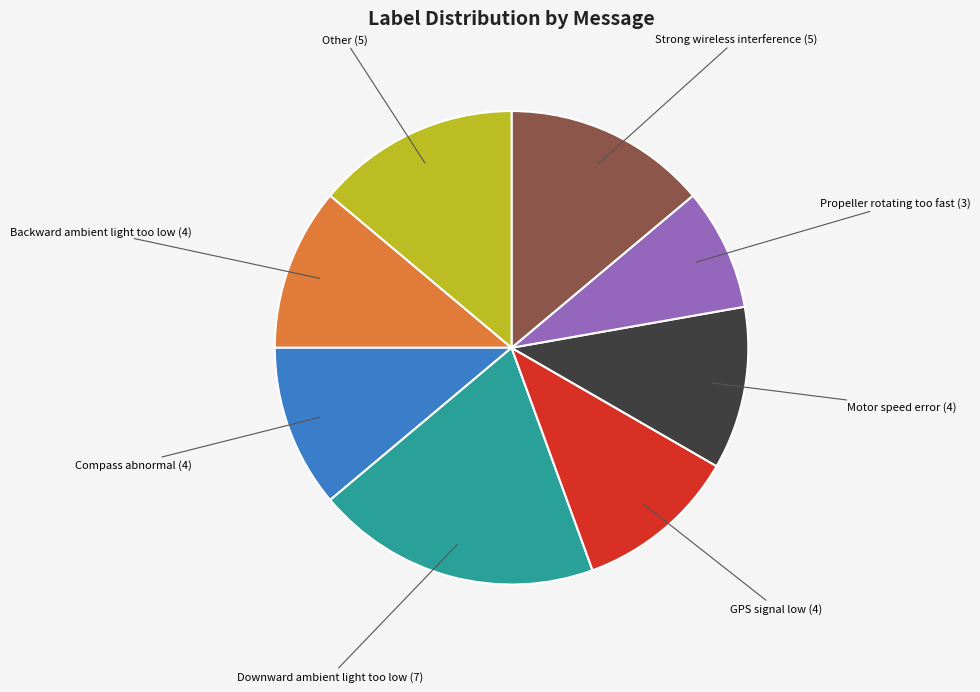

Which has a higher value, Other or Compass abnormal?

Other